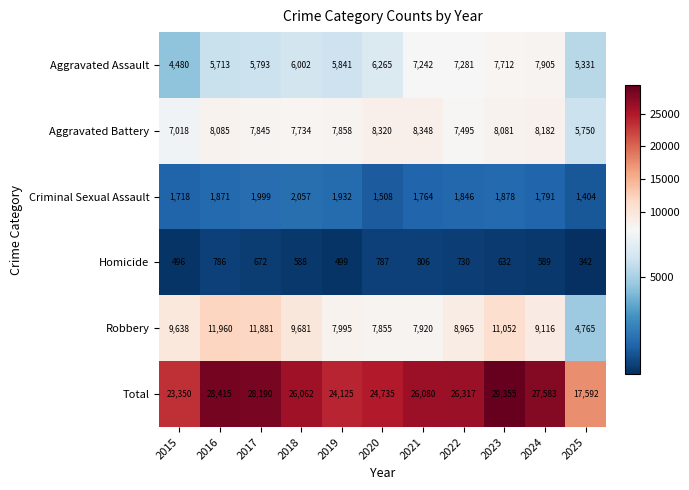

Which series has the widest spread of values?

Total